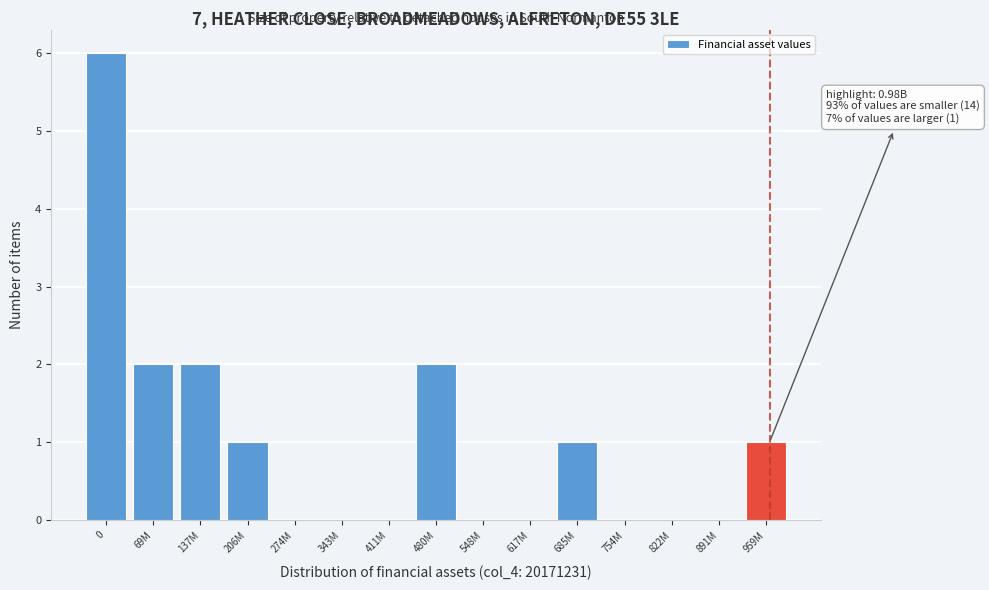

Reading left to right, extract all data points from this chart.

0=6	69M=2	137M=2	206M=1	274M=0	343M=0	411M=0	480M=2	548M=0	617M=0	685M=1	754M=0	822M=0	891M=0	959M=1